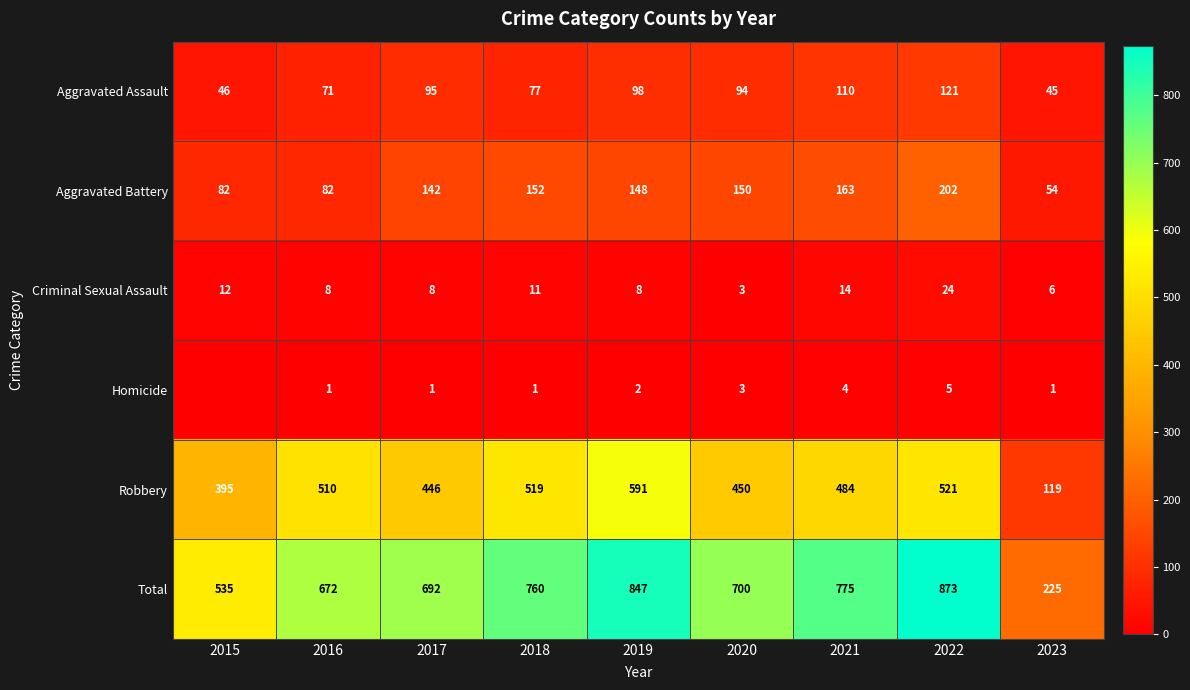

What value does the Aggravated Battery series have at 2016?

82